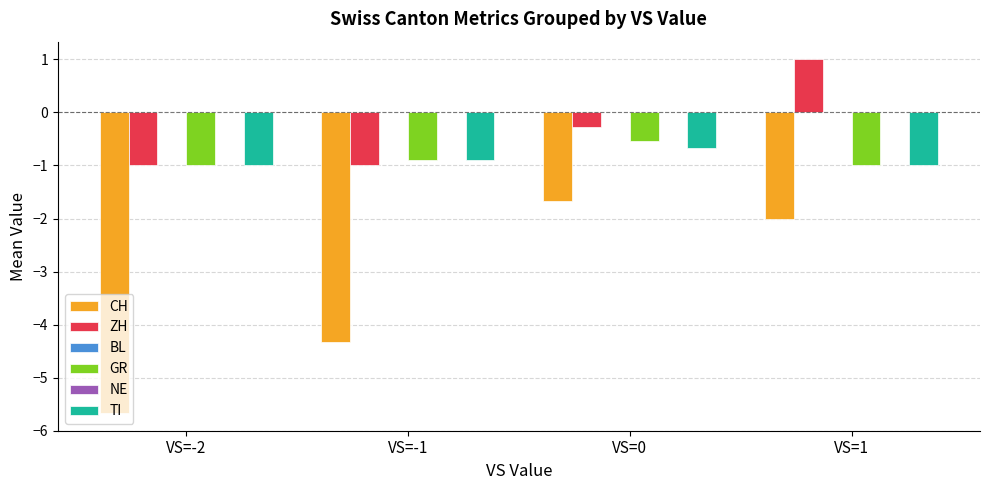

Which series changed the most between VS=-1 and VS=0?

CH